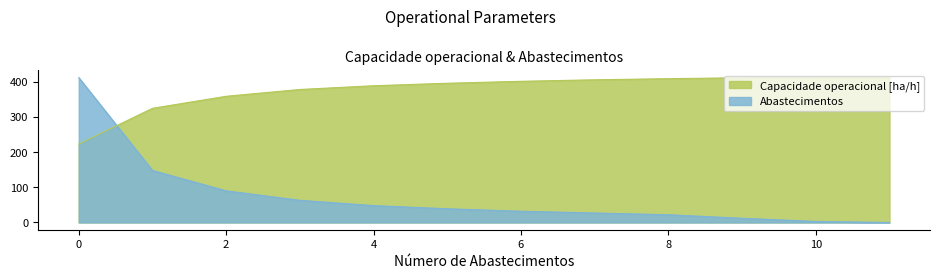

Which series ends up on top after the final intersection of Capacidade operacional [ha/h] and Abastecimentos?

Capacidade operacional [ha/h]